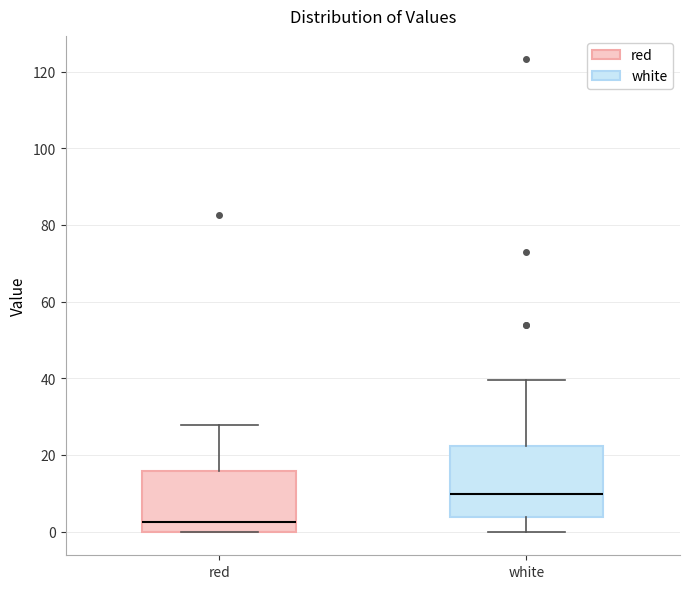

Reading left to right, read every box against the y-axis: the position of its median line, the range the box covers, and the ends of its whiskers. The values are not printed on the chart, so give them approximately, as read against the axis.

red: median 2, box 0 to 16, whiskers 0 to 28
white: median 10, box 4 to 22, whiskers 0 to 40